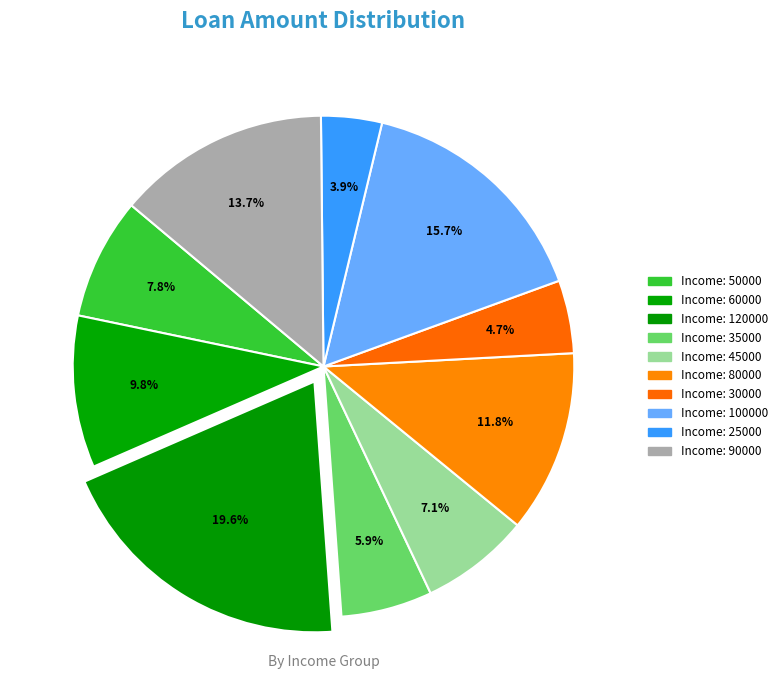

What is the largest slice in the pie chart?

120000